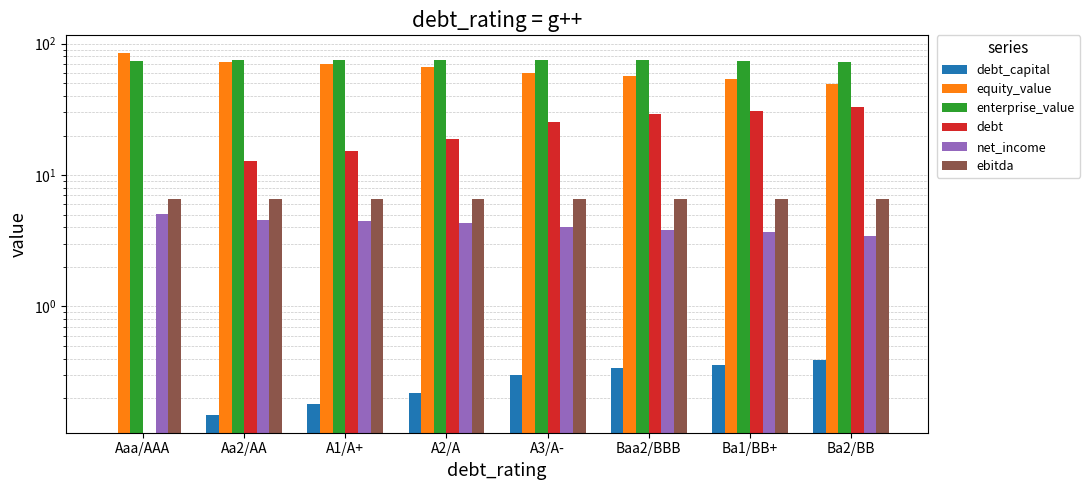

At which label is ebitda closest to 6?

Aaa/AAA